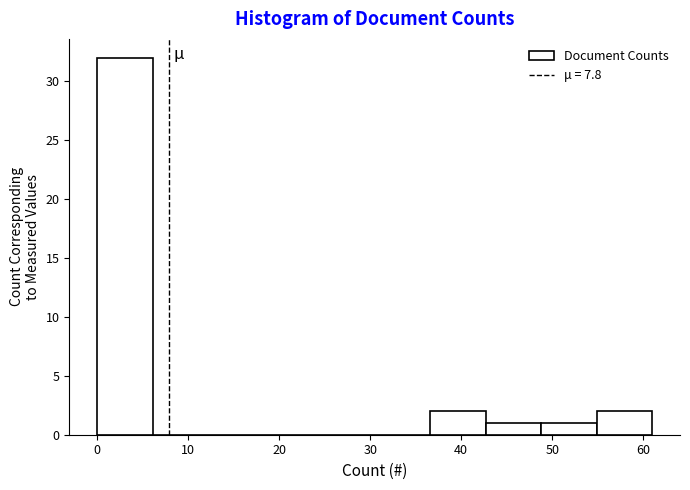

Reading left to right, list every bar in this chart as the range it spans on the x-axis followed by its height. Neither the bar edges nor the heights are printed on the chart, so give them approximately, as read against the axes.

0.0 to 6.1: 32
6.1 to 12.2: 0
12.2 to 18.3: 0
18.3 to 24.4: 0
24.4 to 30.5: 0
30.5 to 36.6: 0
36.6 to 42.7: 2
42.7 to 48.8: 1
48.8 to 54.9: 1
54.9 to 61.0: 2